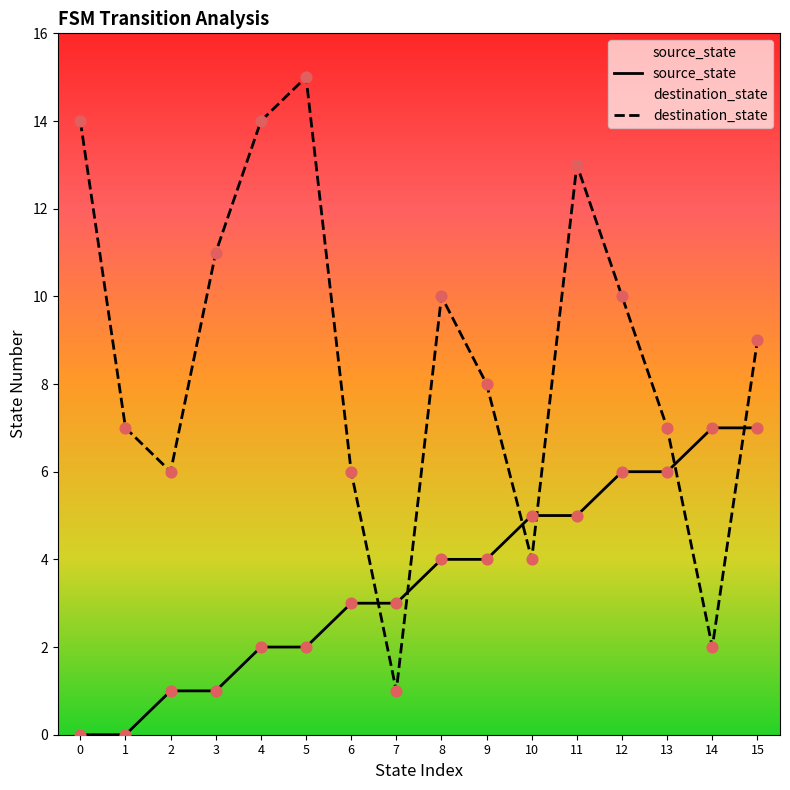

At which category is the sum across all series the highest?

11